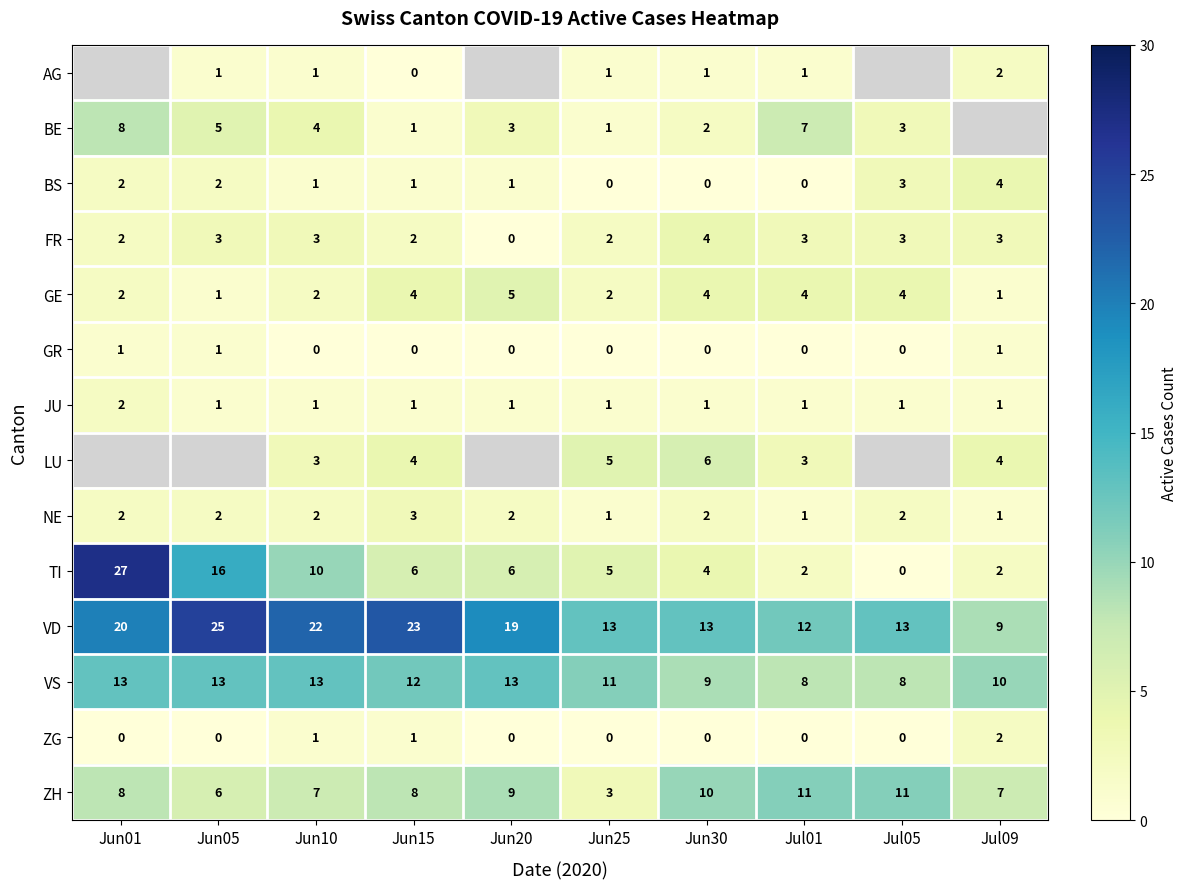

Which category has the highest value in the FR series?

Jun30